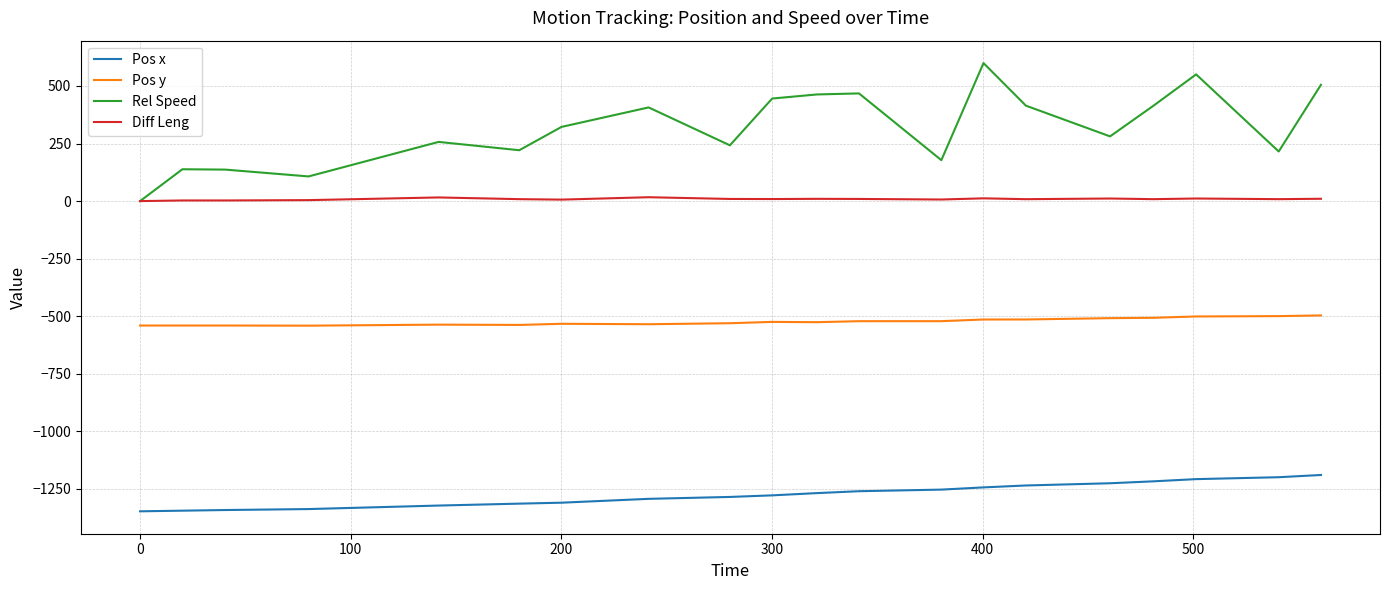

What is the greatest value displayed?

599.4